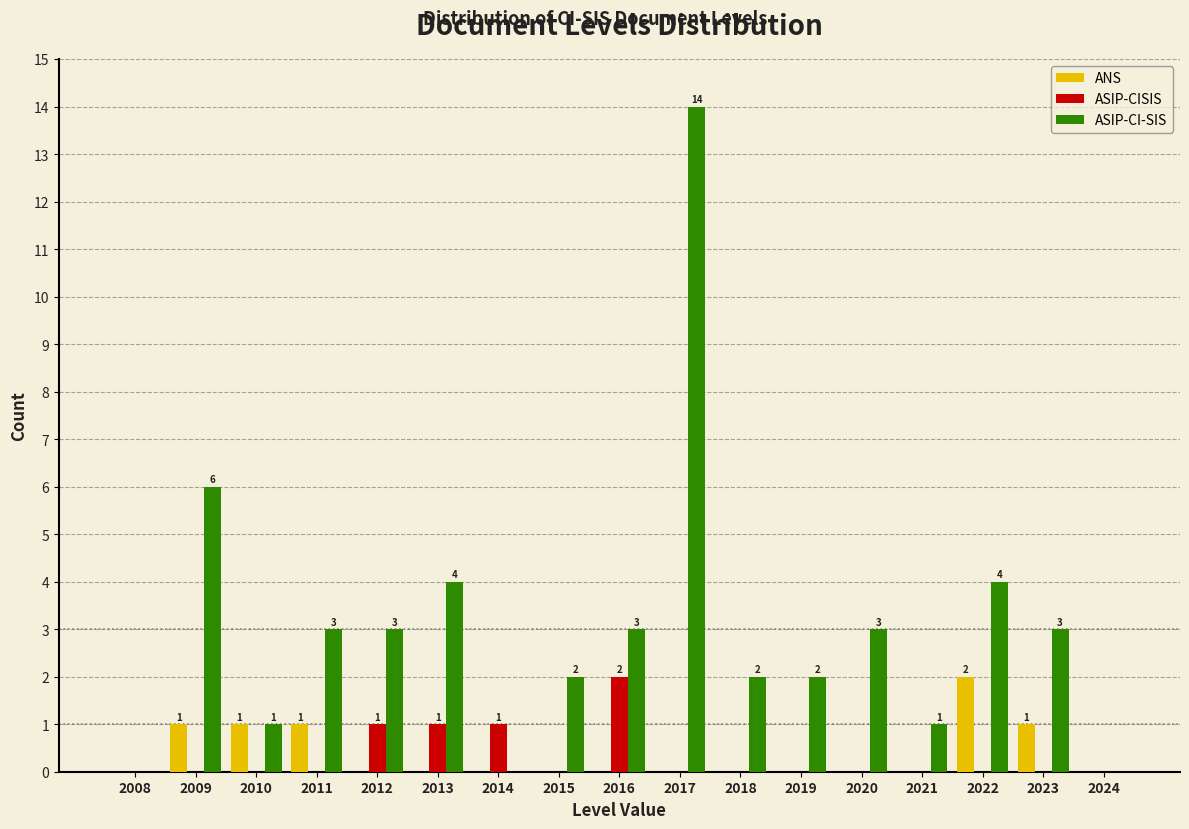

What is the greatest value displayed?

14